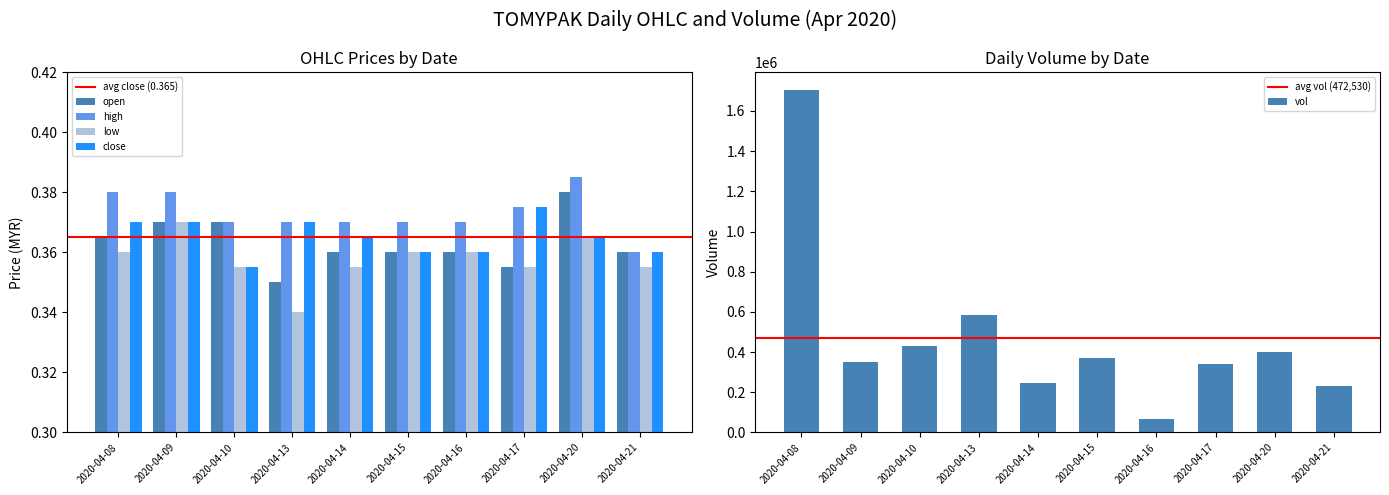

Reading left to right, what are all the values shown in this chart?

open: 0.4	0.4	0.4	0.3	0.4	0.4	0.4	0.4	0.4	0.4
high: 0.4	0.4	0.4	0.4	0.4	0.4	0.4	0.4	0.4	0.4
low: 0.4	0.4	0.4	0.3	0.4	0.4	0.4	0.4	0.4	0.4
close: 0.4	0.4	0.4	0.4	0.4	0.4	0.4	0.4	0.4	0.4